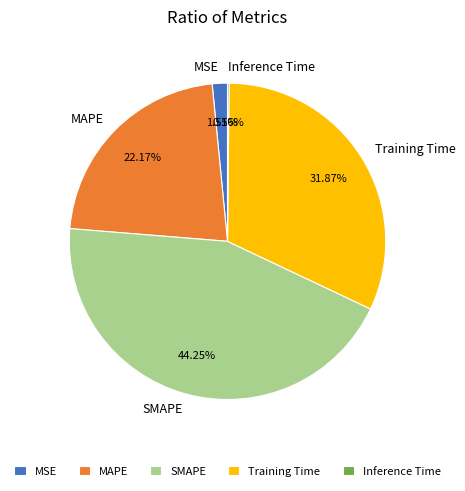

What is the largest slice in the pie chart?

SMAPE